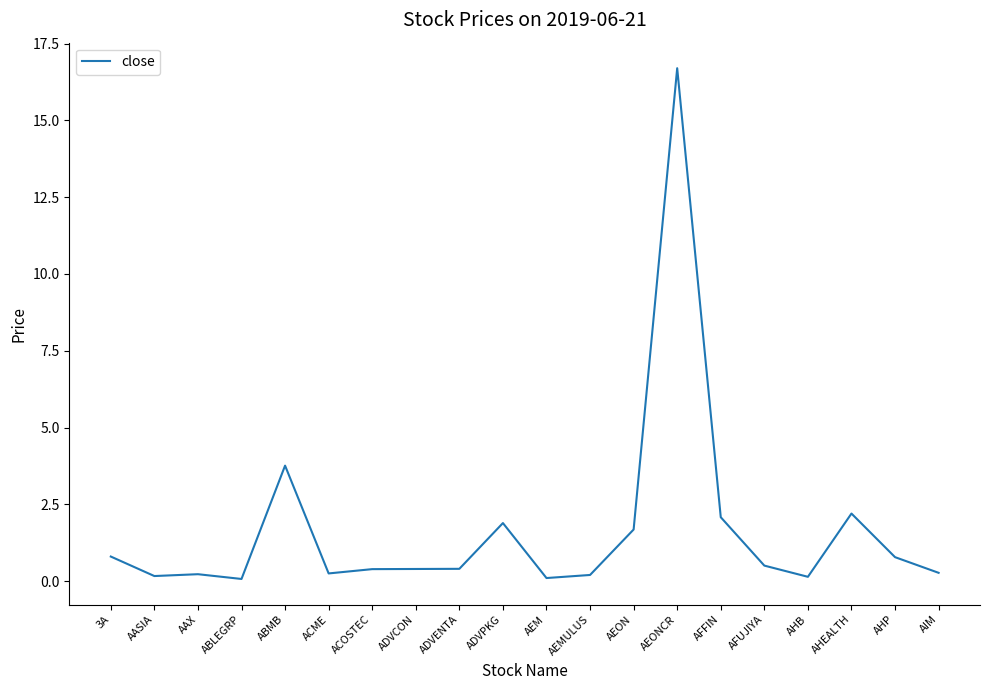

Where is the data nearest to the value 8?

ABMB